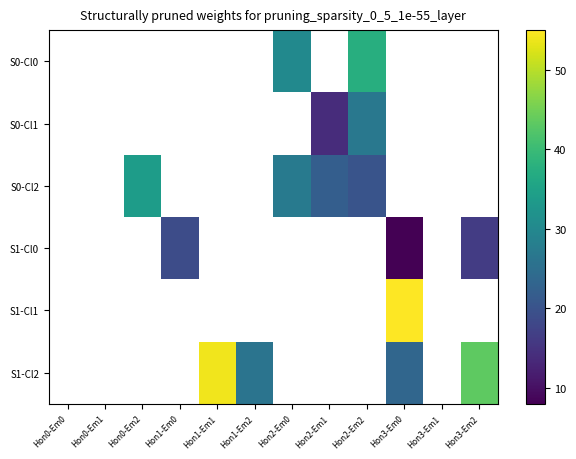

What is the smallest value displayed?

8.0